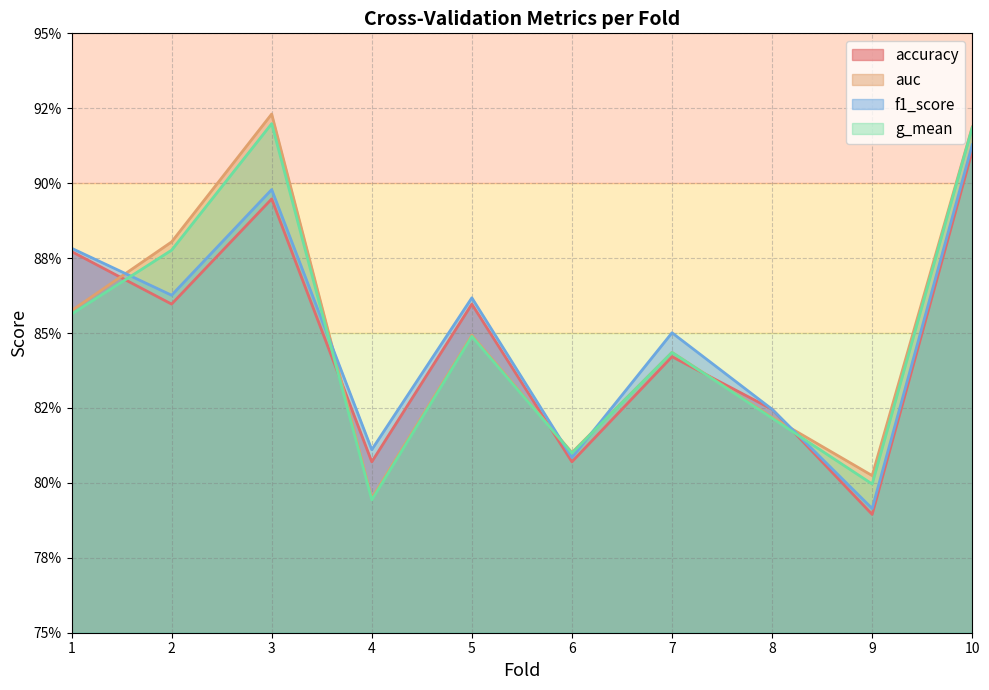

What is the value of the auc point at the 5th from the left?

0.8